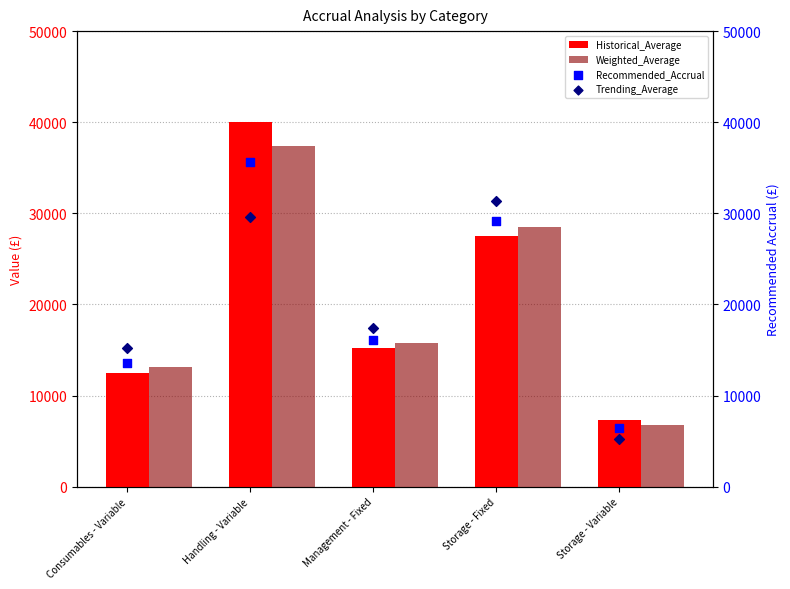

Which series has the largest total across all categories?

Historical_Average